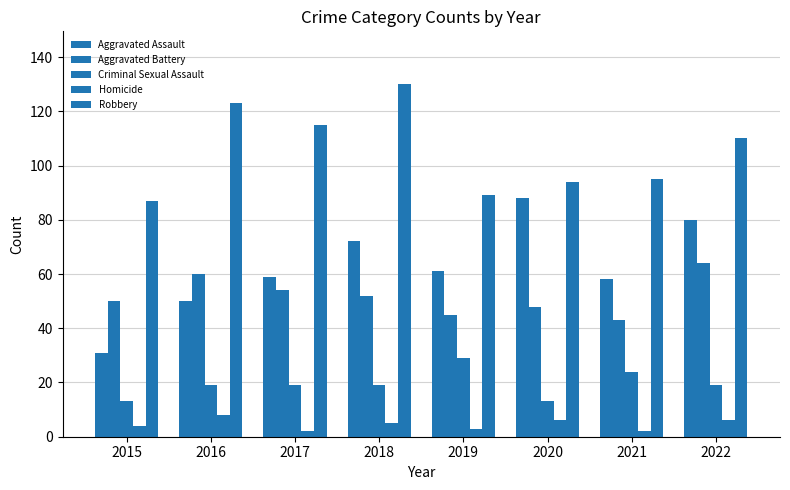

How many categories are shown in the chart?

8